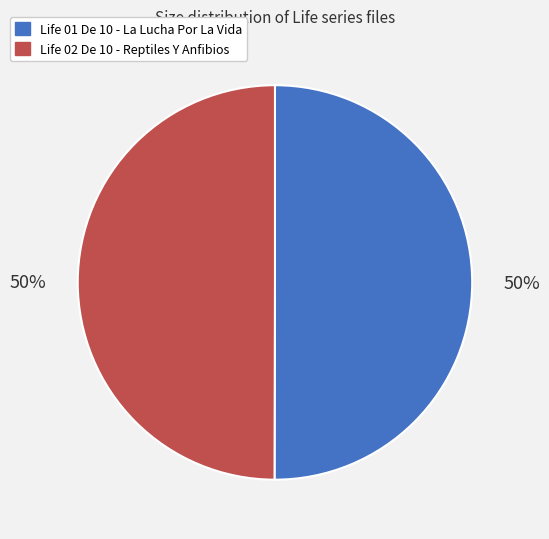

True or false: Life 02 De 10 - Reptiles Y Anfibios accounts for 50% of the total.

True